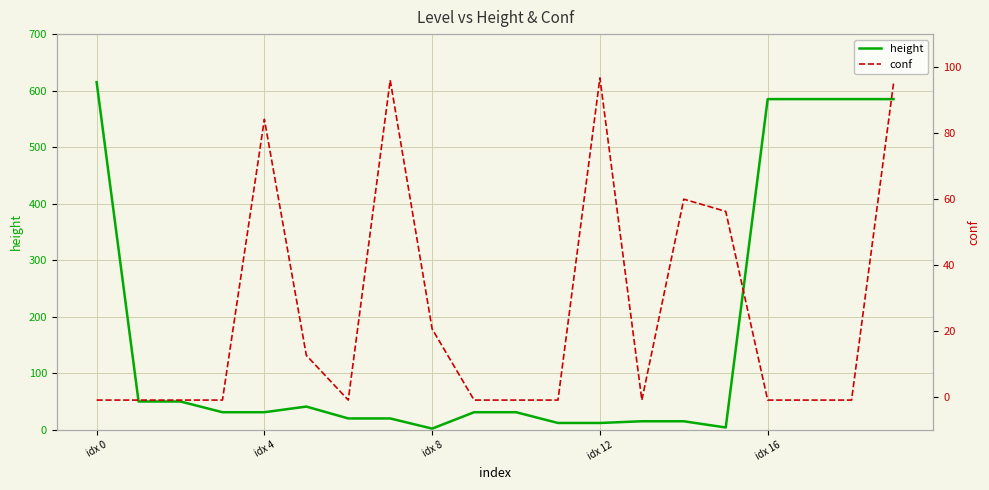

What is the spread (max minus min) of values at idx 4?

51.0